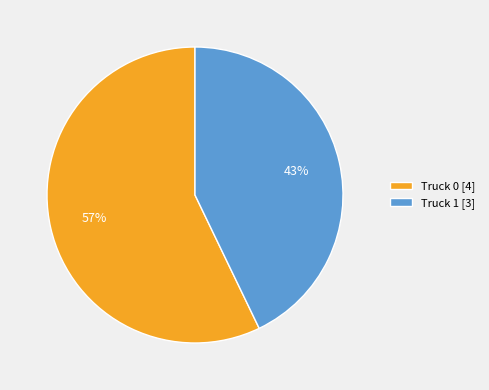

Combined, do Truck 1 [3] and Truck 0 [4] account for over 50%?

Yes